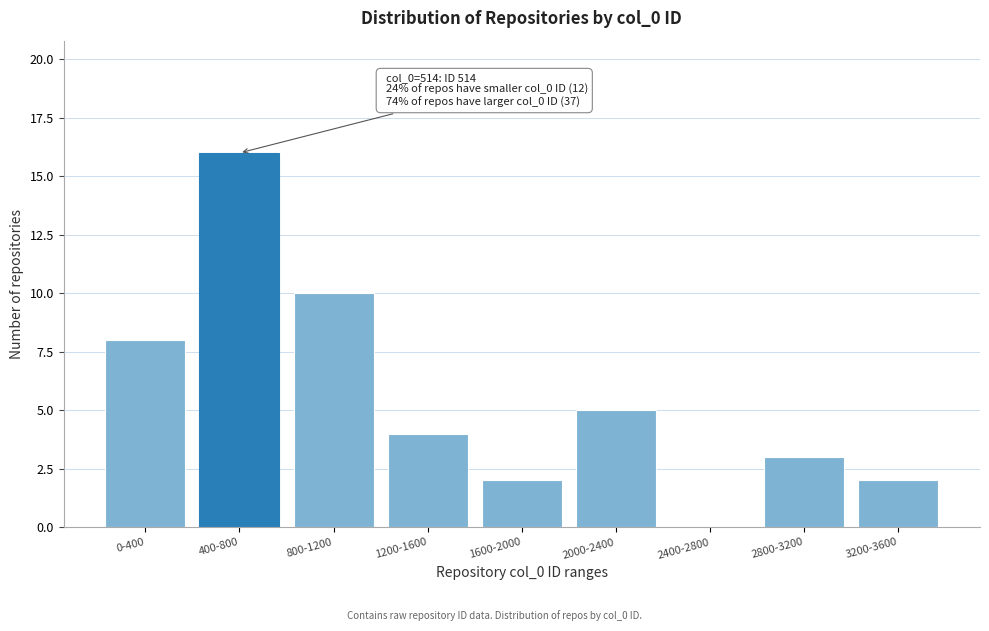

Reading left to right, what are all the values shown in this chart?

0-400=8	400-800=16	800-1200=10	1200-1600=4	1600-2000=2	2000-2400=5	2400-2800=0	2800-3200=3	3200-3600=2